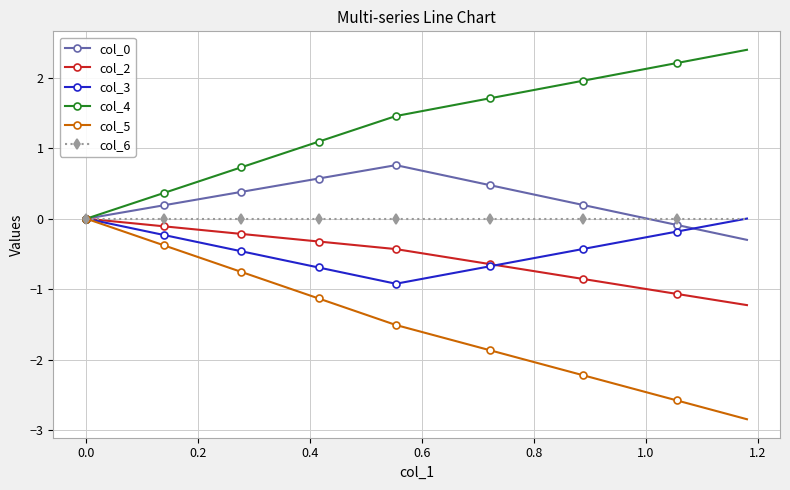

What is the maximum value for col_4?

2.4